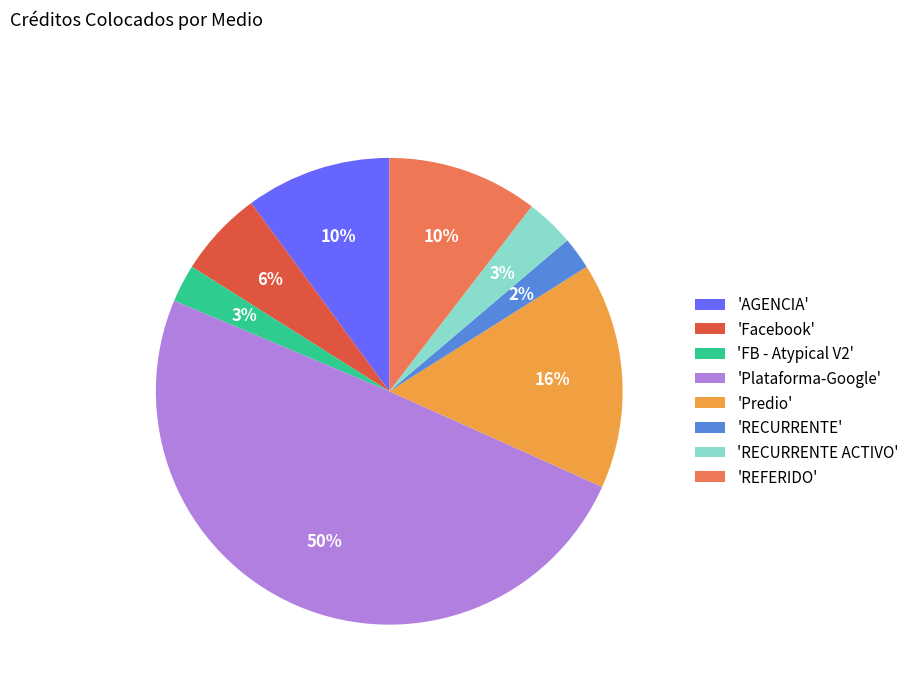

Which category has the biggest portion of the pie?

'Plataforma-Google'